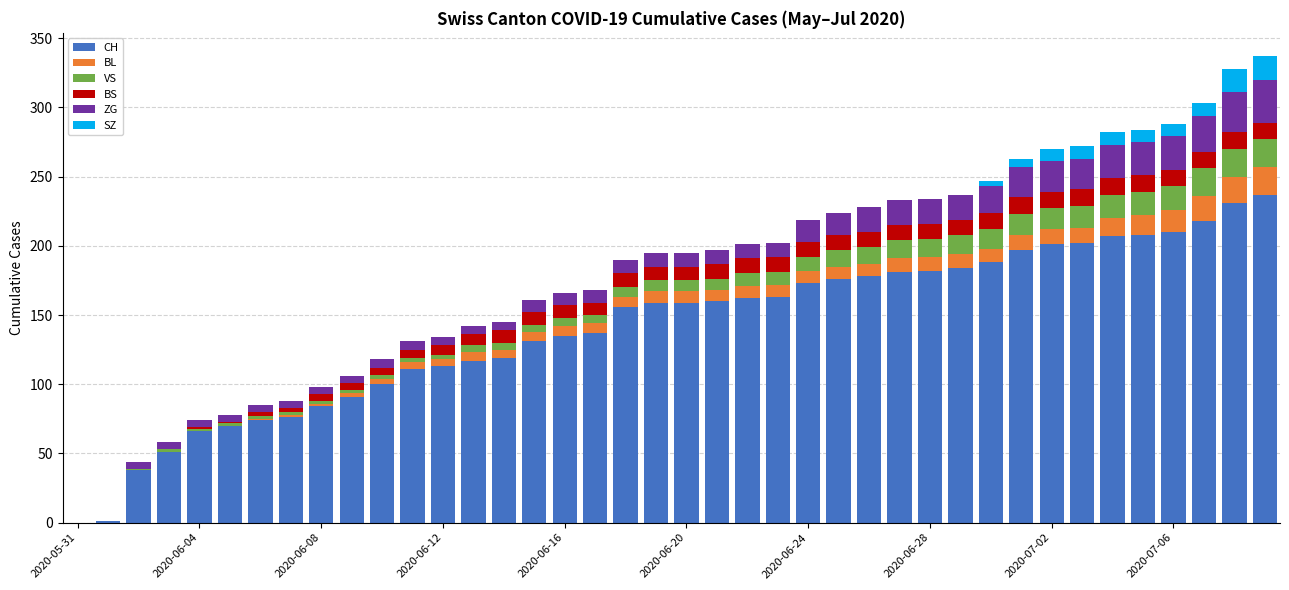

What is the highest value of the CH series?

237